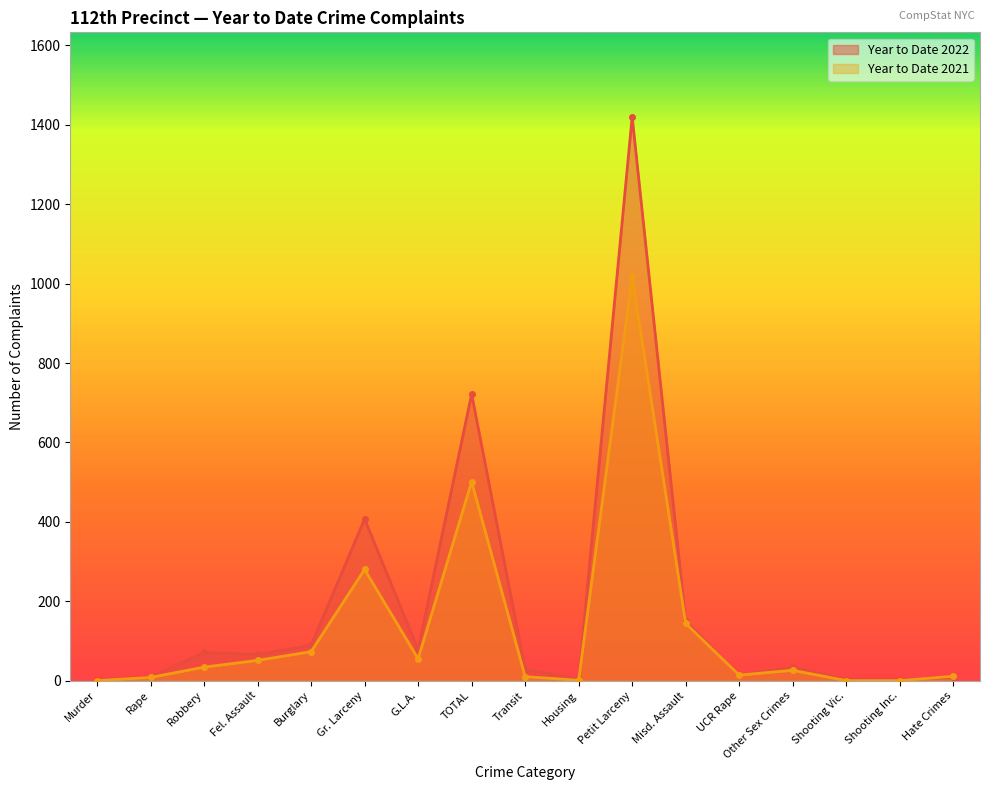

Between Rape and Petit Larceny, which is larger?

Petit Larceny